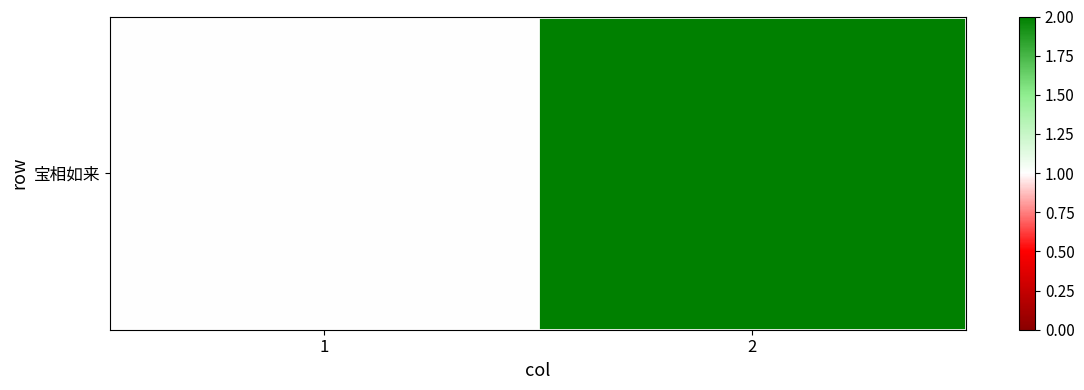

Reading left to right, what are all the values shown in this chart?

1=1	2=2